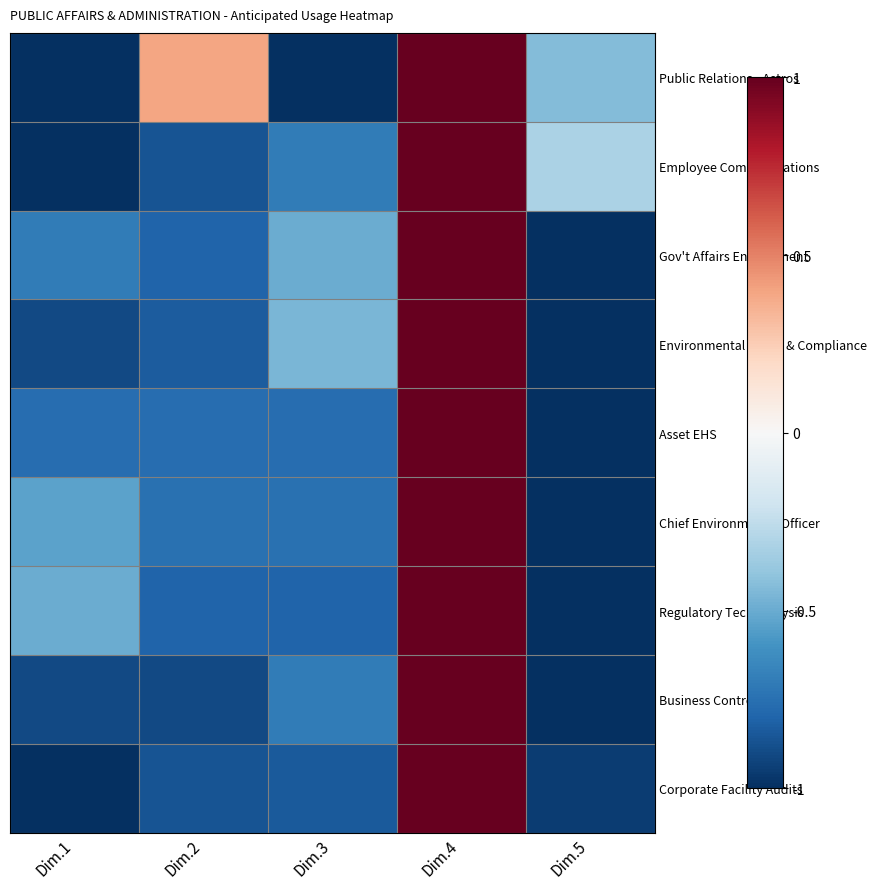

Reading left to right, extract all data points from this chart.

Public Relations - Astros: Dim.1=-1.0	Dim.2=0.4	Dim.3=-1.0	Dim.4=1.0	Dim.5=-0.4
Employee Communications: Dim.1=-1.0	Dim.2=-0.9	Dim.3=-0.7	Dim.4=1.0	Dim.5=-0.3
Gov't Affairs Environment: Dim.1=-0.7	Dim.2=-0.8	Dim.3=-0.5	Dim.4=1.0	Dim.5=-1.0
Environmental Policy & Compliance: Dim.1=-0.9	Dim.2=-0.8	Dim.3=-0.5	Dim.4=1.0	Dim.5=-1.0
Asset EHS: Dim.1=-0.8	Dim.2=-0.8	Dim.3=-0.8	Dim.4=1.0	Dim.5=-1.0
Chief Environmental Officer: Dim.1=-0.5	Dim.2=-0.7	Dim.3=-0.7	Dim.4=1.0	Dim.5=-1.0
Regulatory Tech Analysis: Dim.1=-0.5	Dim.2=-0.8	Dim.3=-0.8	Dim.4=1.0	Dim.5=-1.0
Business Controls: Dim.1=-0.9	Dim.2=-0.9	Dim.3=-0.7	Dim.4=1.0	Dim.5=-1.0
Corporate Facility Audits: Dim.1=-1.0	Dim.2=-0.9	Dim.3=-0.8	Dim.4=1.0	Dim.5=-0.9